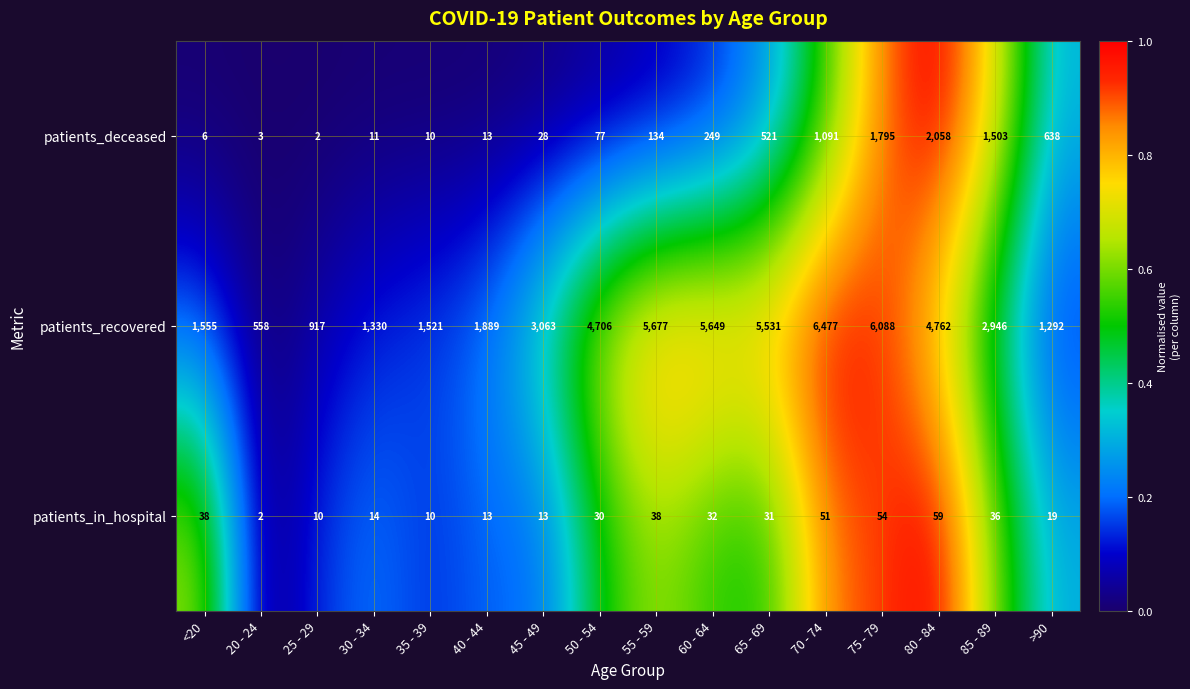

Which series has the largest total across all categories?

patients_recovered